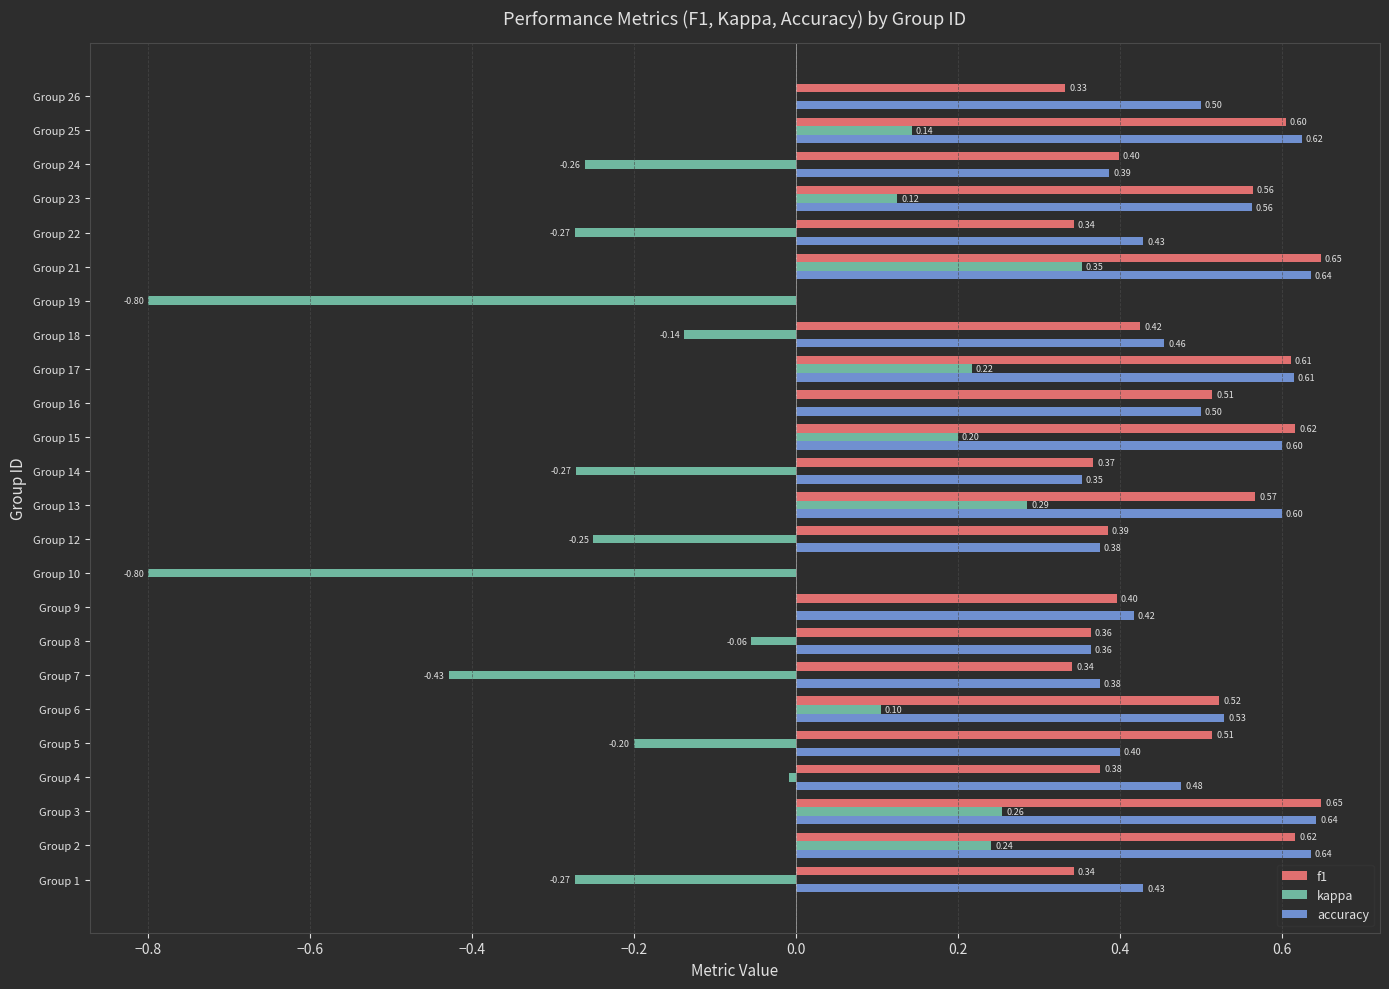

Which series has the largest total across all categories?

accuracy